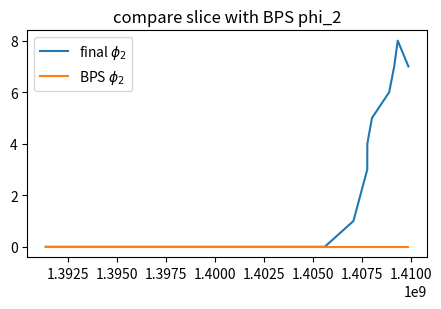

What is the maximum value shown in the chart?

8